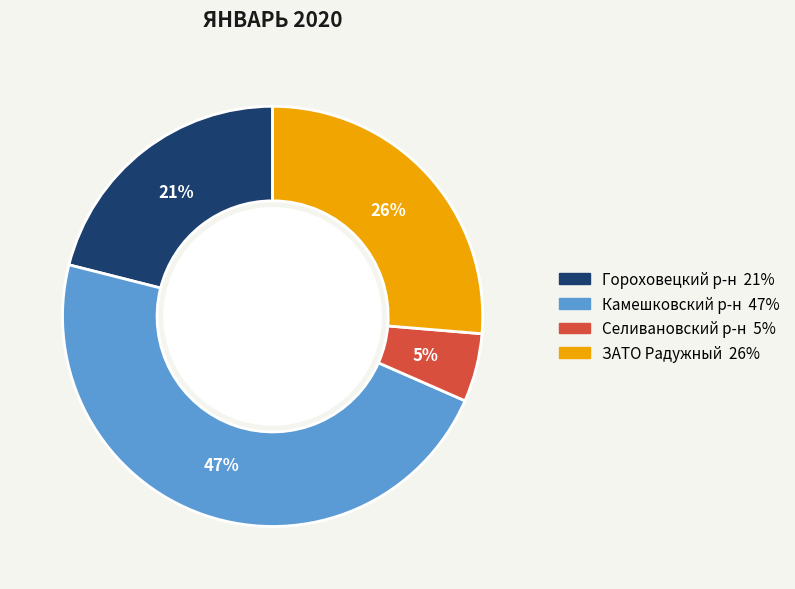

Which has a higher value, ЗАТО Радужный or Селивановский р-н?

ЗАТО Радужный